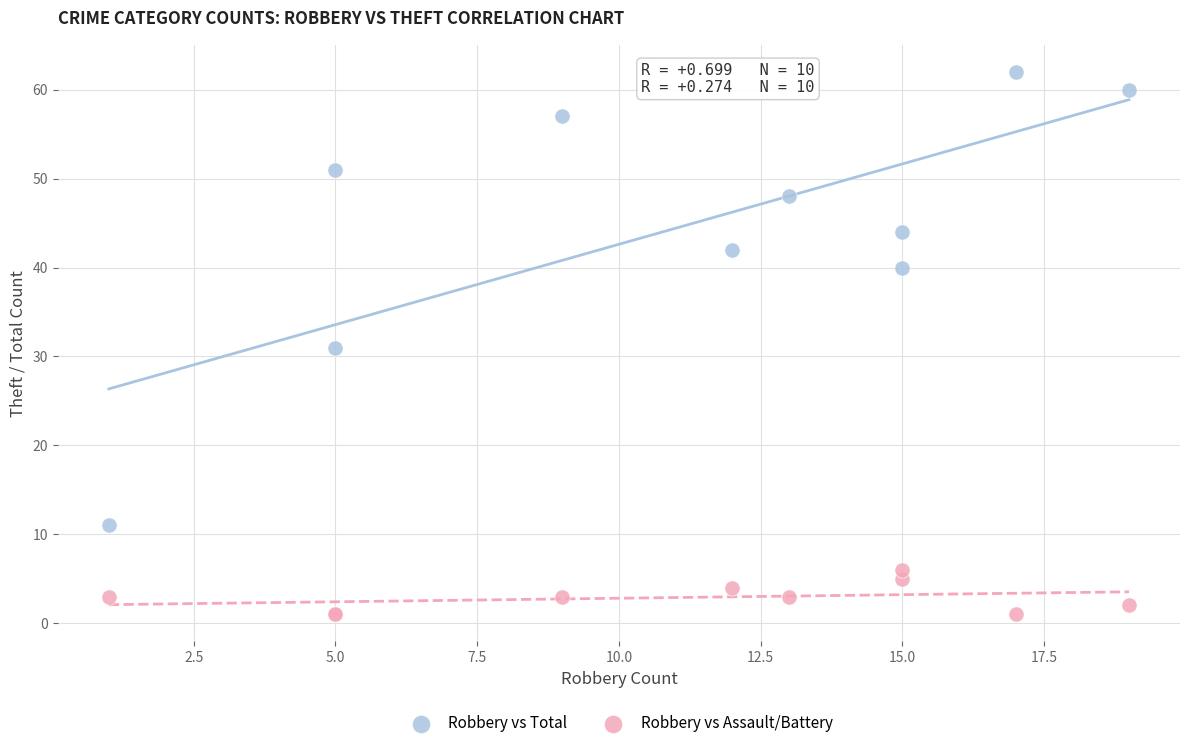

Which series contains the lowest Y value?

Robbery vs Assault/Battery